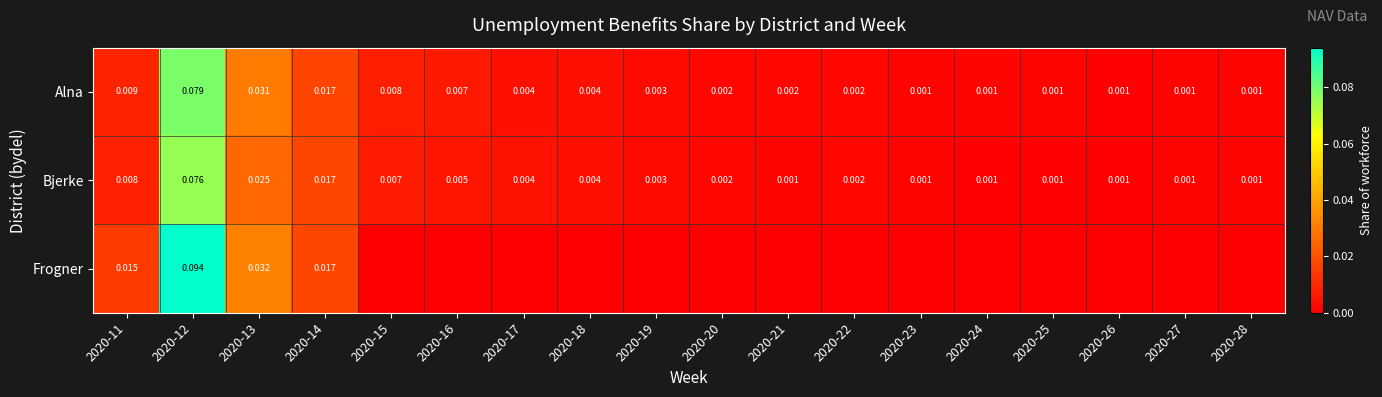

Rank the series at 2020-11 from lowest to highest value.

Bjerke, Alna, Frogner